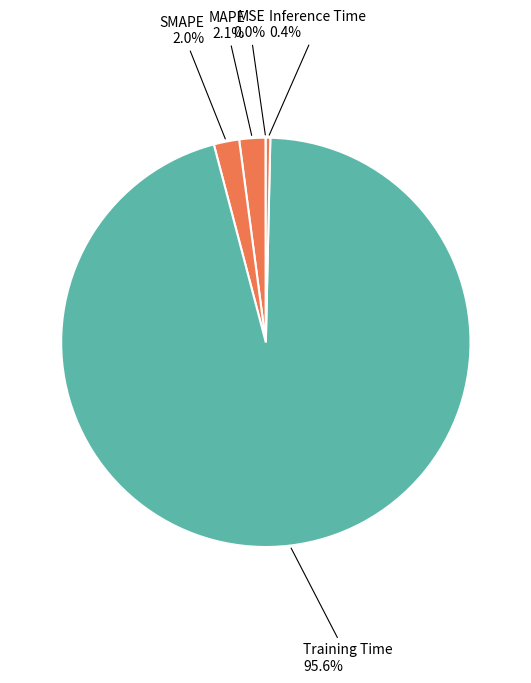

Which category accounts for the majority?

Training Time